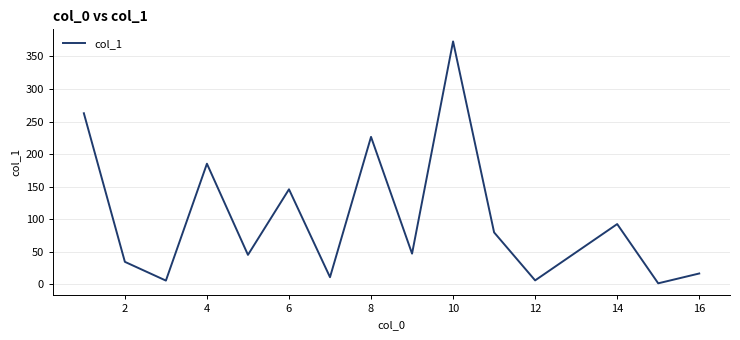

What is the difference between the maximum and minimum values?

371.5